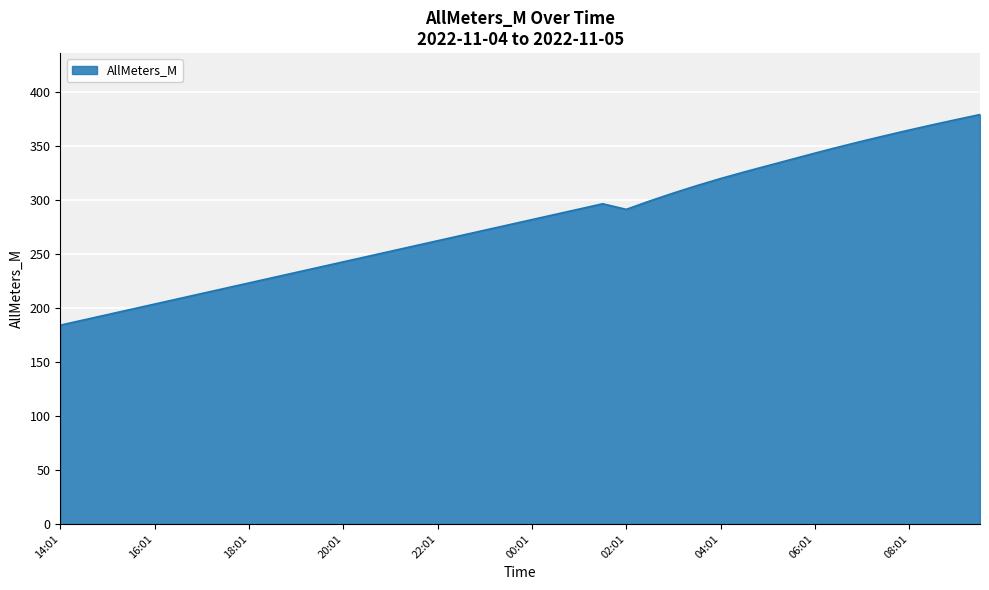

Does the chart display data point markers on the line(s)?

No